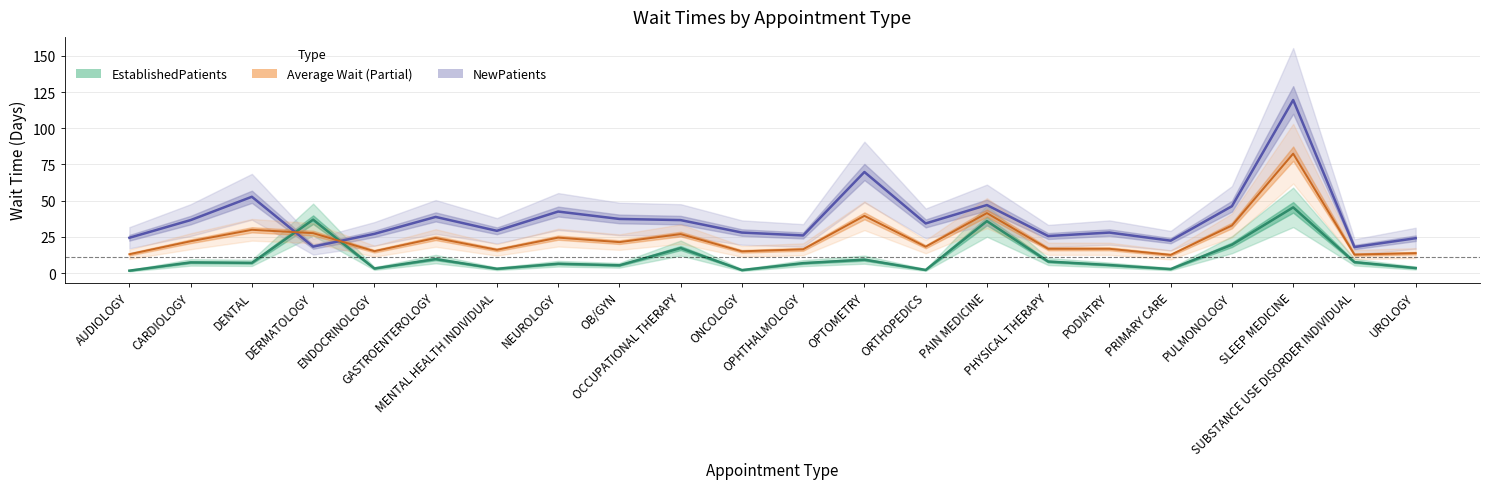

What is the label of the 19th point from the right?

DERMATOLOGY